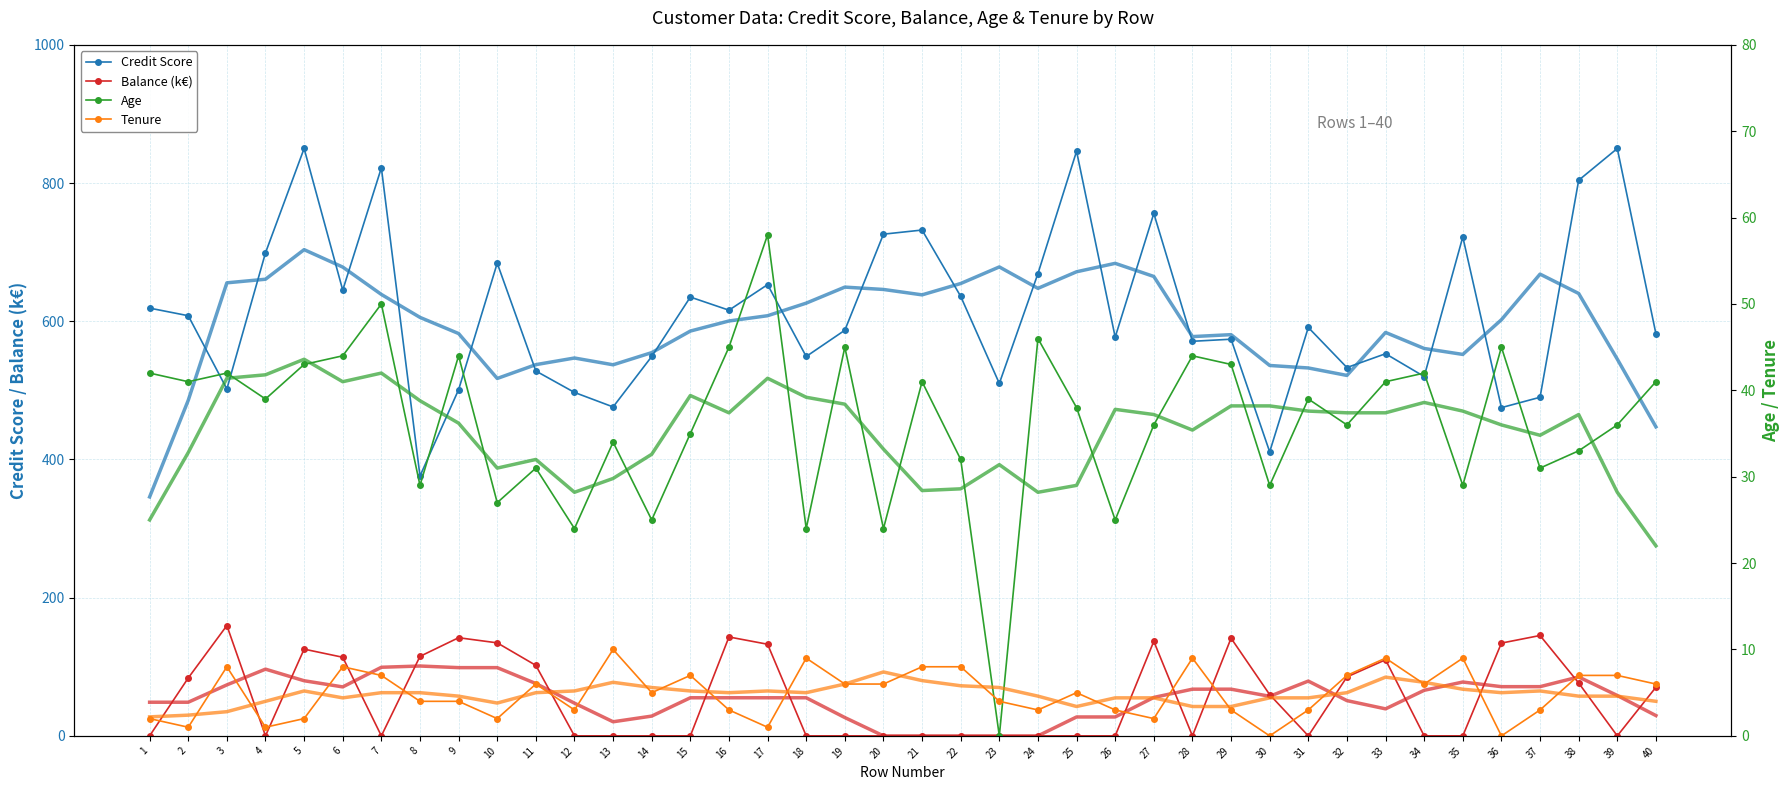

Which series has the largest range (max minus min)?

Credit Score